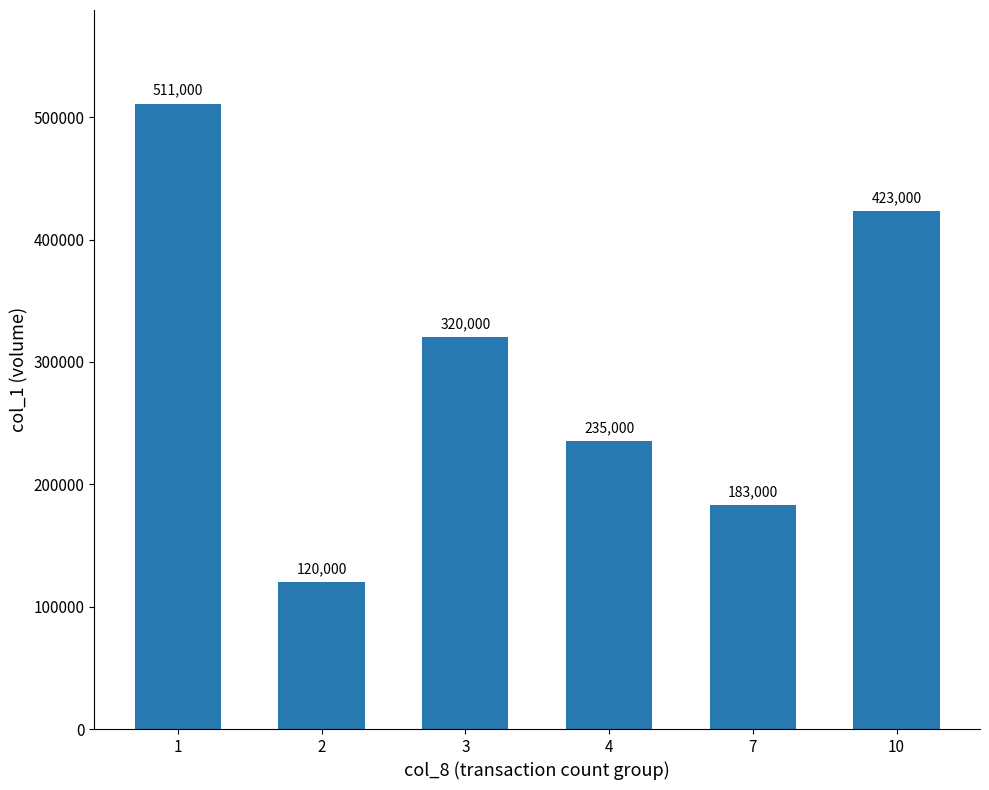

What is the value of the 6th bar from the left?

423000